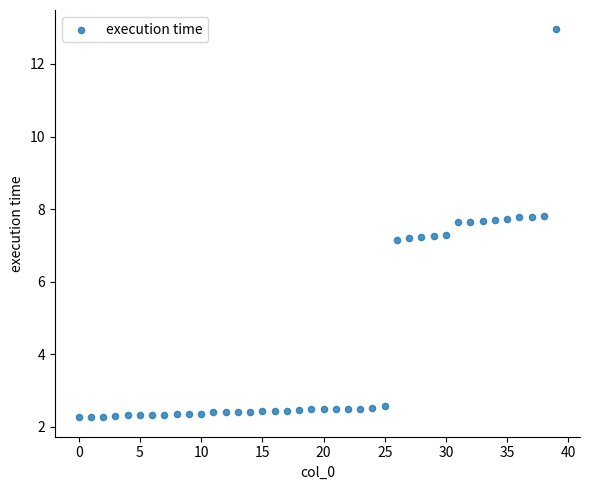

How many data points are displayed?

40